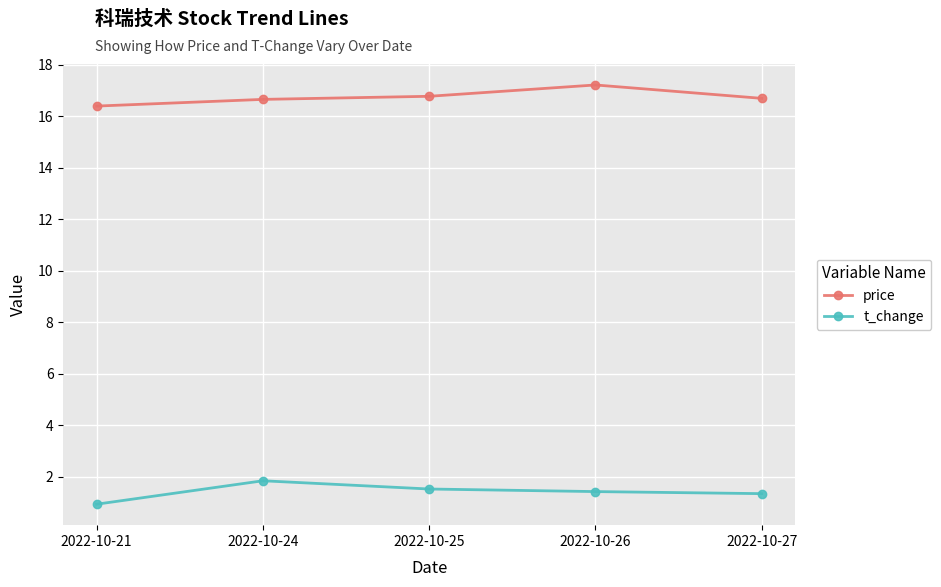

At 2022-10-27, list the series in order from largest to smallest.

price, t_change